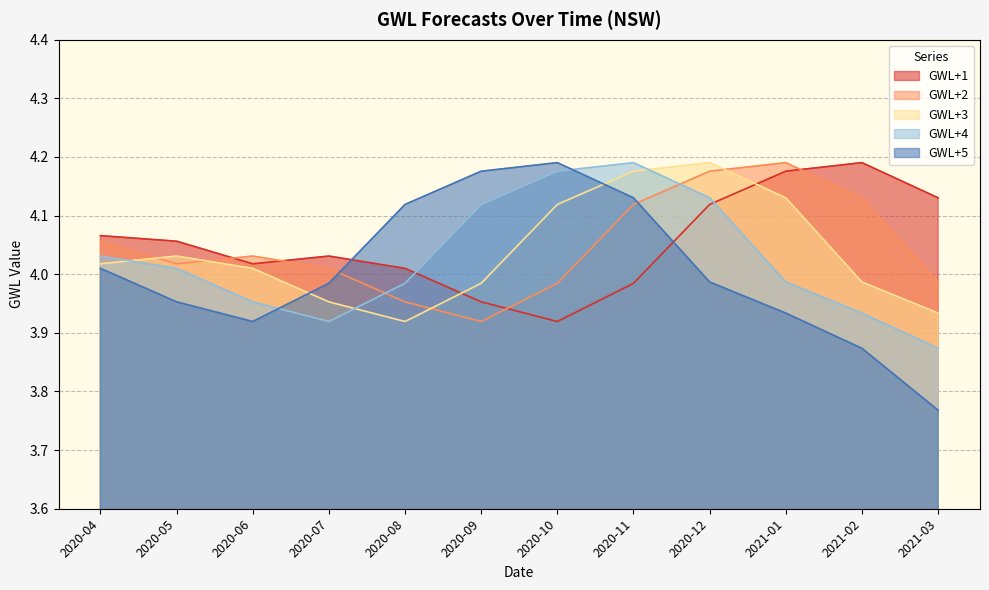

What is the highest value of the GWL+2 series?

4.2